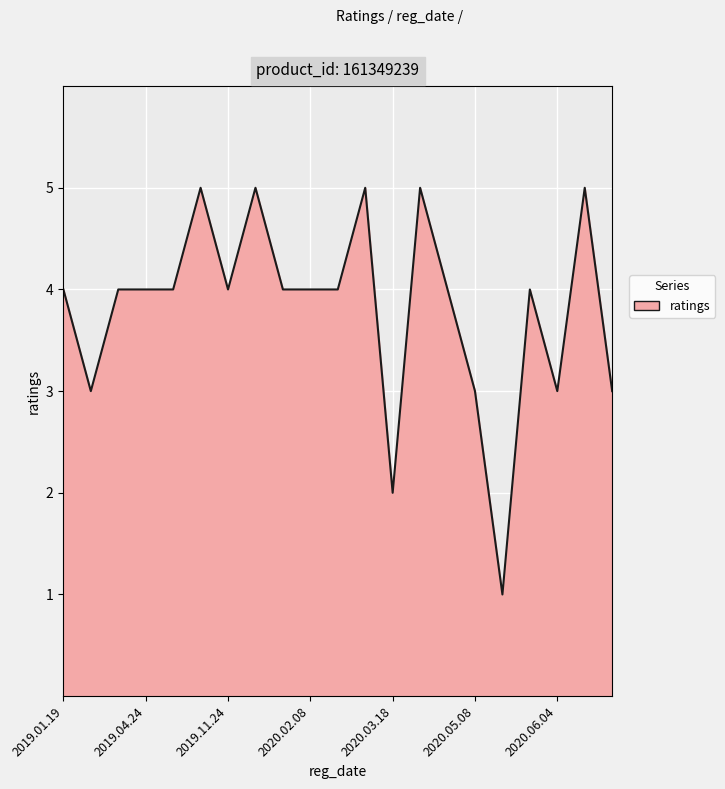

What is the minimum value shown in the chart?

1